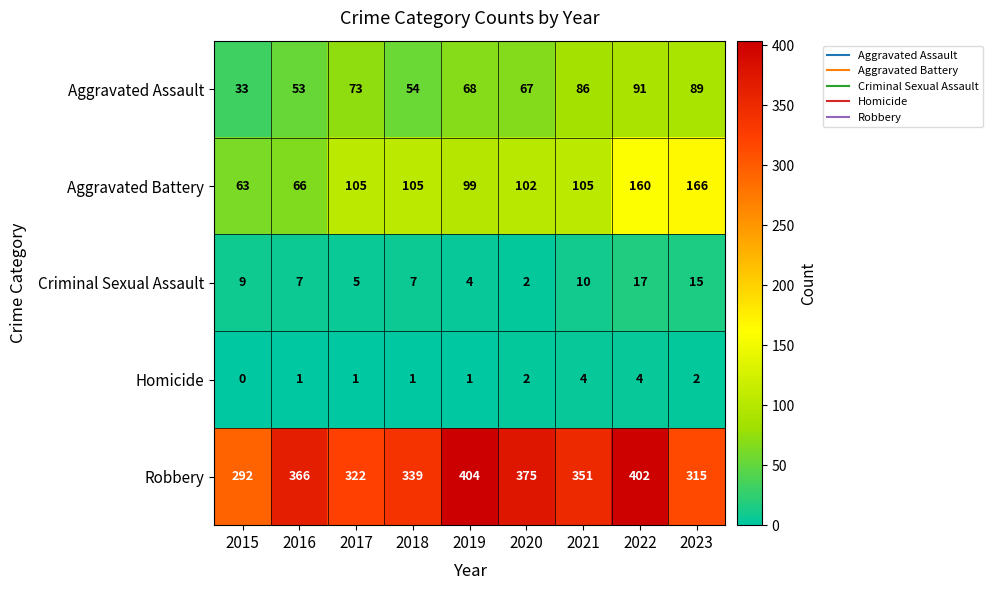

Read the Criminal Sexual Assault value at 2015.

9